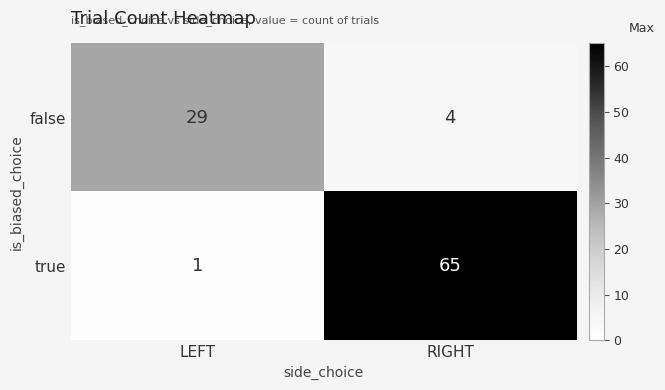

At which category does the chart reach its peak across all series?

RIGHT